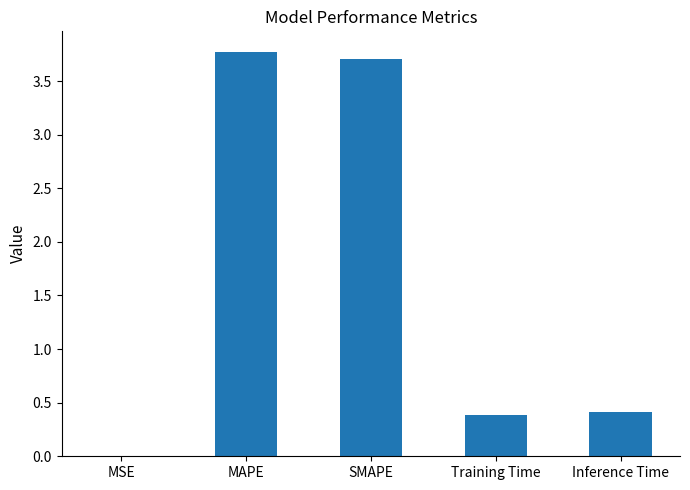

What is the greatest value displayed?

3.8